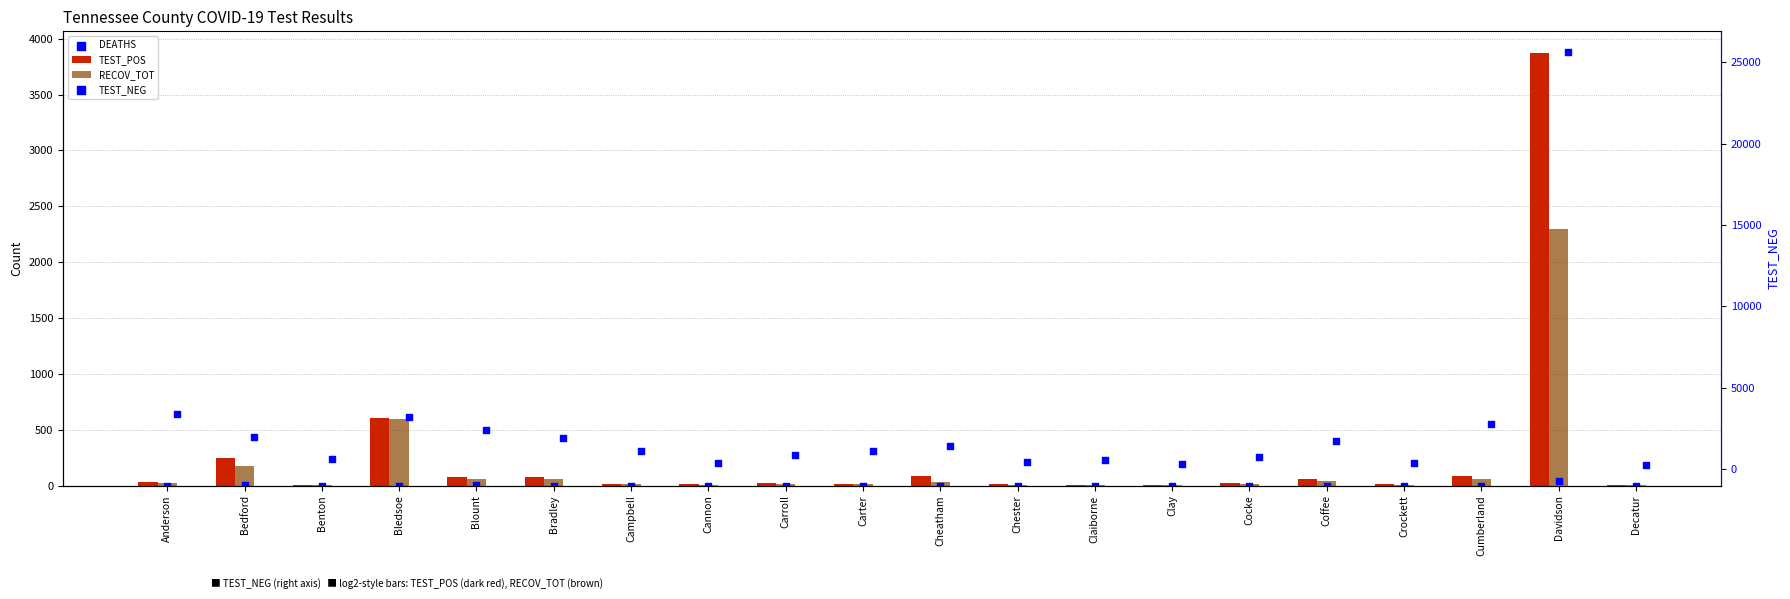

Is the value of DEATHS at Cumberland greater than the value of TEST_NEG at Anderson?

No